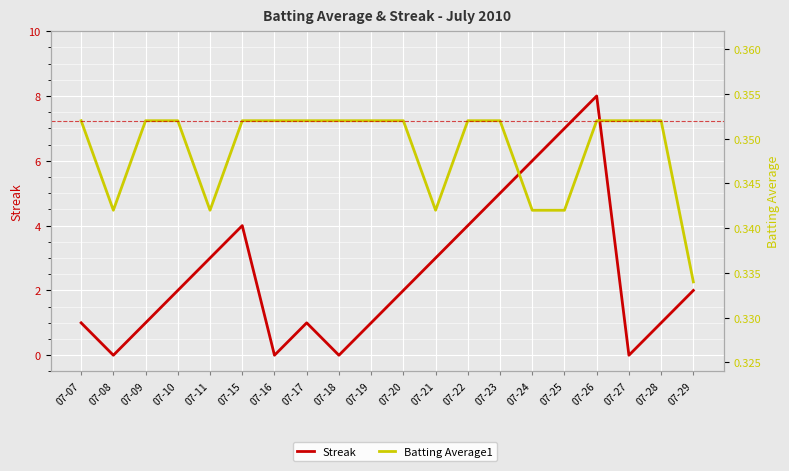

True or false: Streak has a value of 0.0 at 07-08.

True